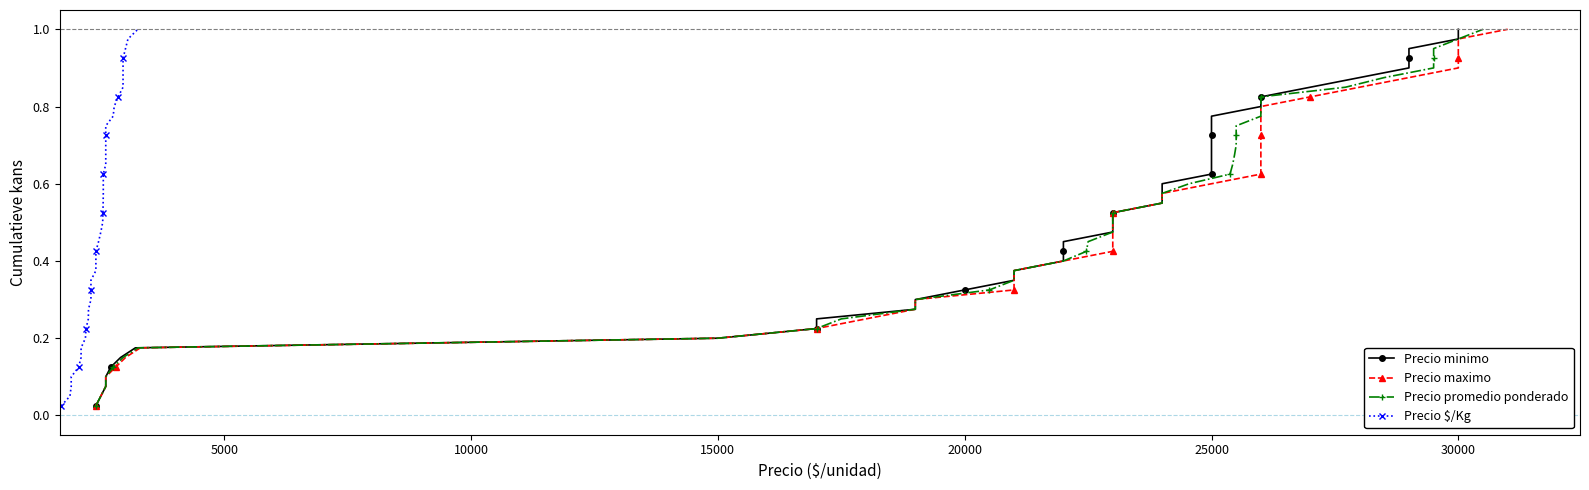

Is it true that Precio minimo equals 0.4 at 25000?

False